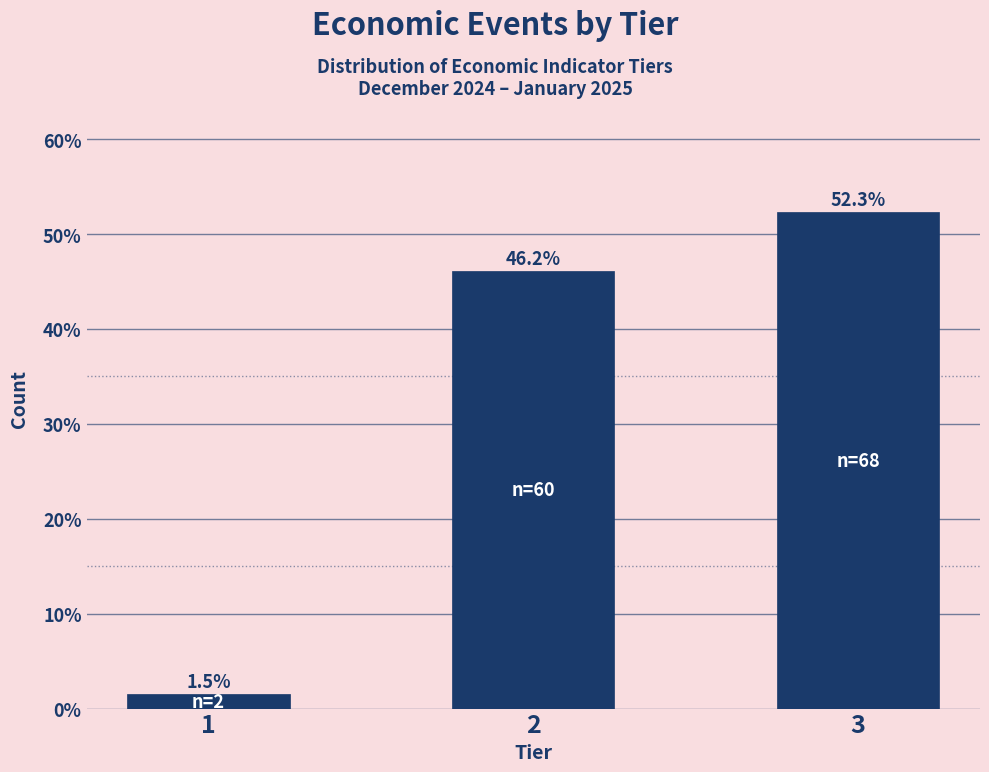

Reading right to left, list all the values displayed in this chart.

3=52.3	2=46.2	1=1.5